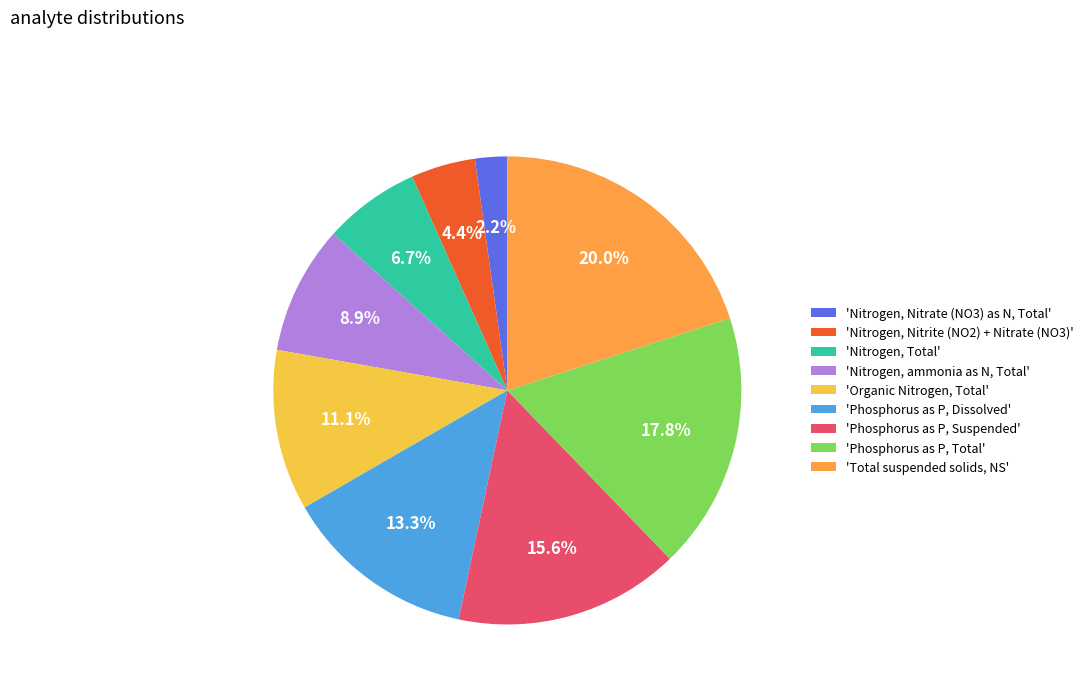

Is there any slice that represents more than half of the pie?

No